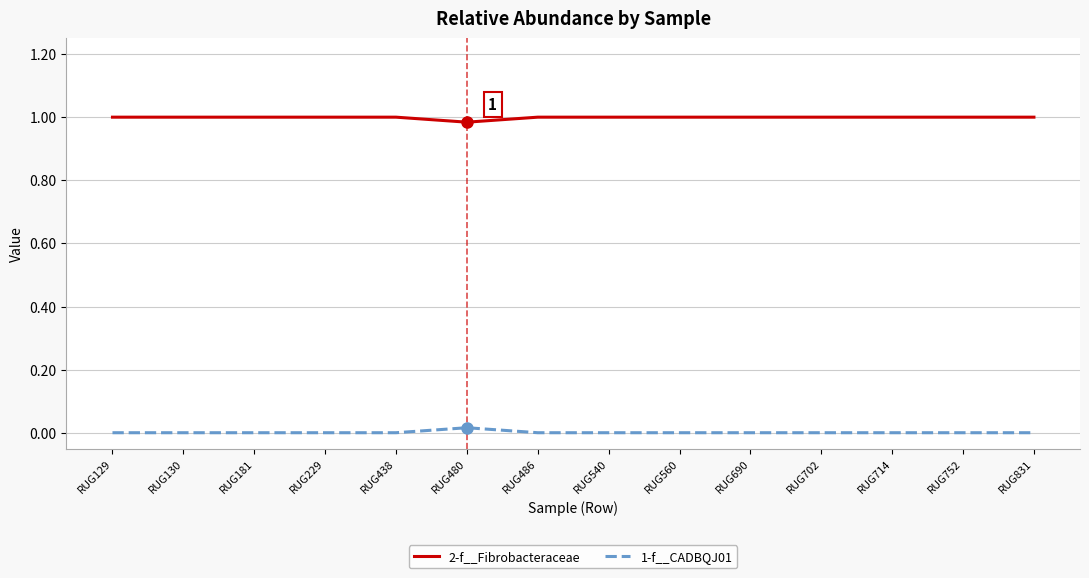

List the series in order of their overall mean, highest first.

2-f__Fibrobacteraceae, 1-f__CADBQJ01